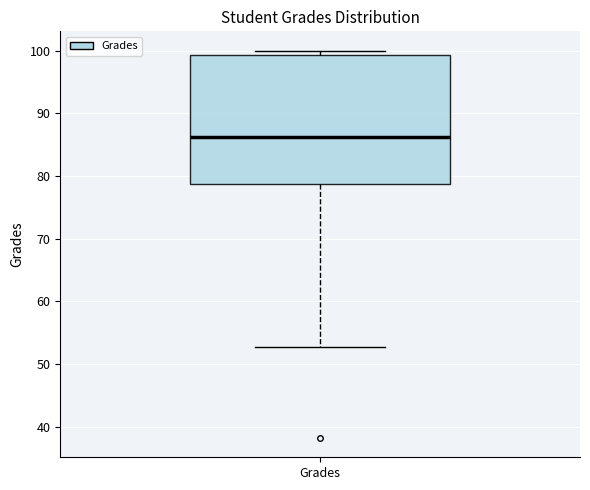

Transcribe this box plot: give where the median line is, the range the box spans, and where the two whiskers end, as read against the y-axis. The values are not printed on the chart, so give them approximately, as read against the axis.

median 86, box 79 to 99, whiskers 53 to 100